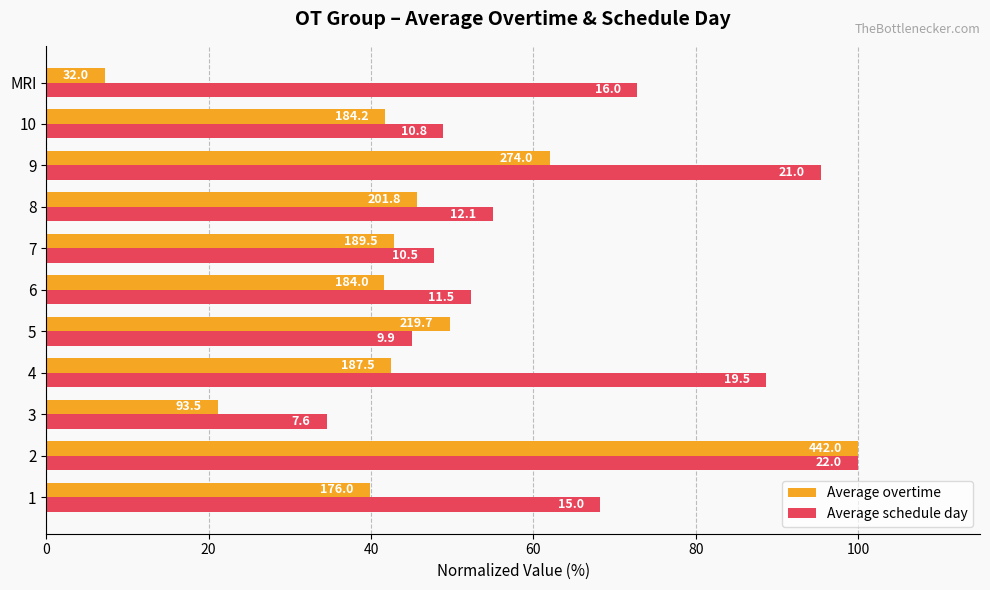

Which series has the largest range (max minus min)?

Average overtime